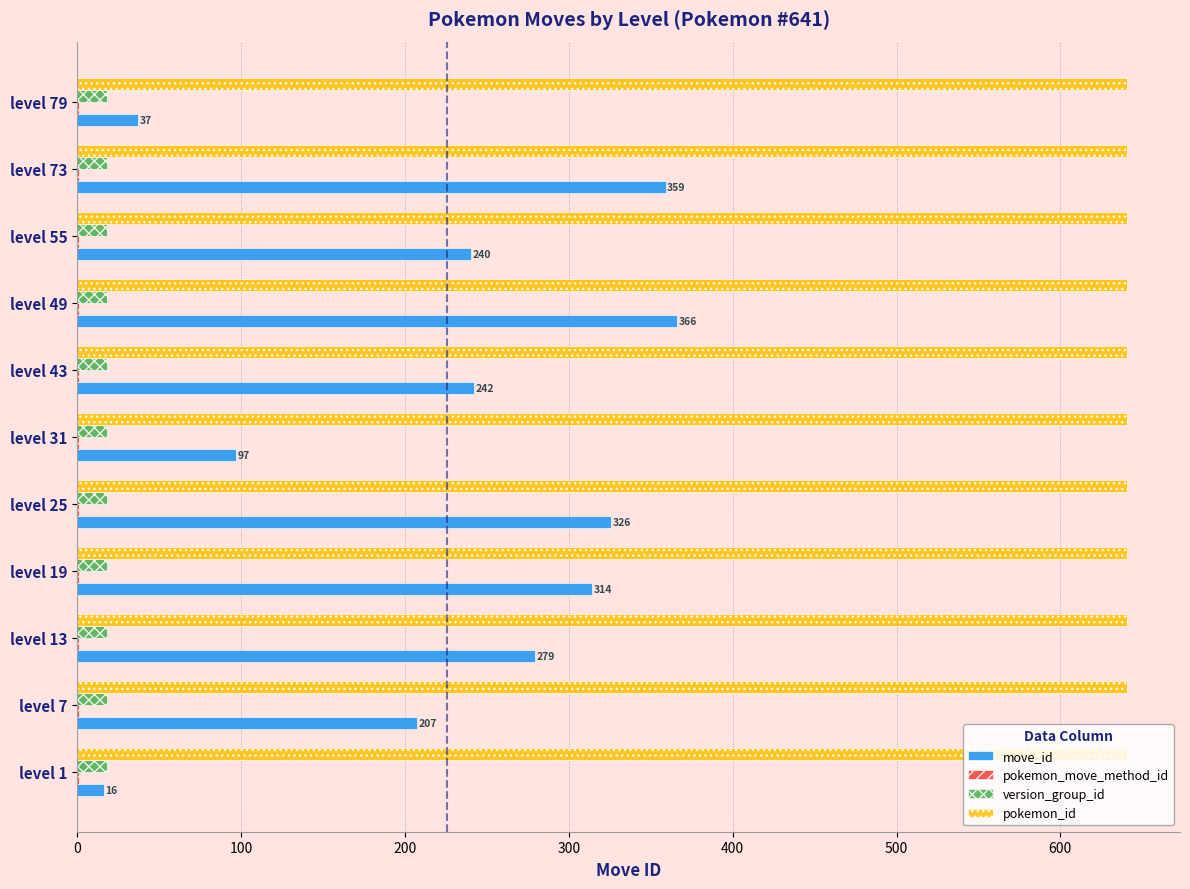

What is the sum of all version_group_id values?

198